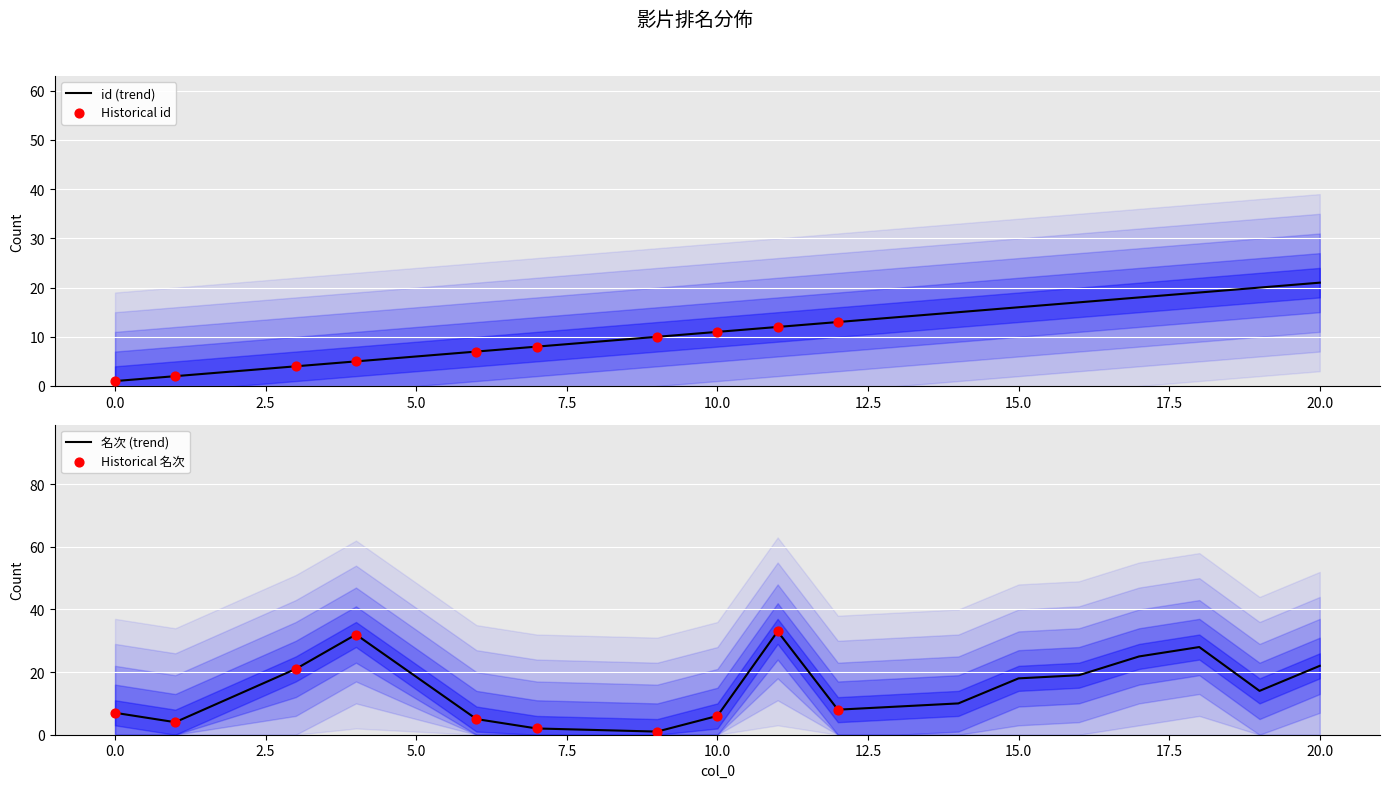

Which series contains the highest Y value?

名次